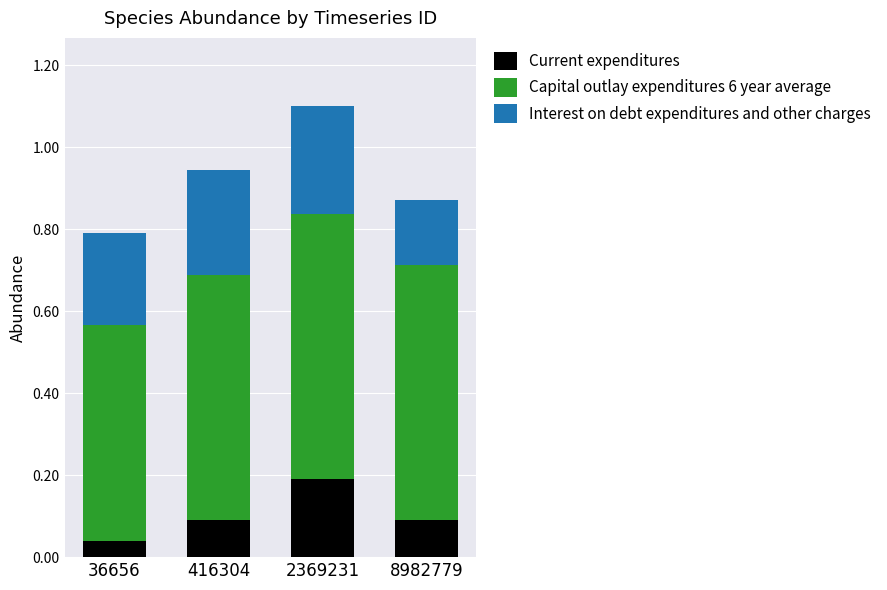

At which category is the sum across all series the highest?

2369231